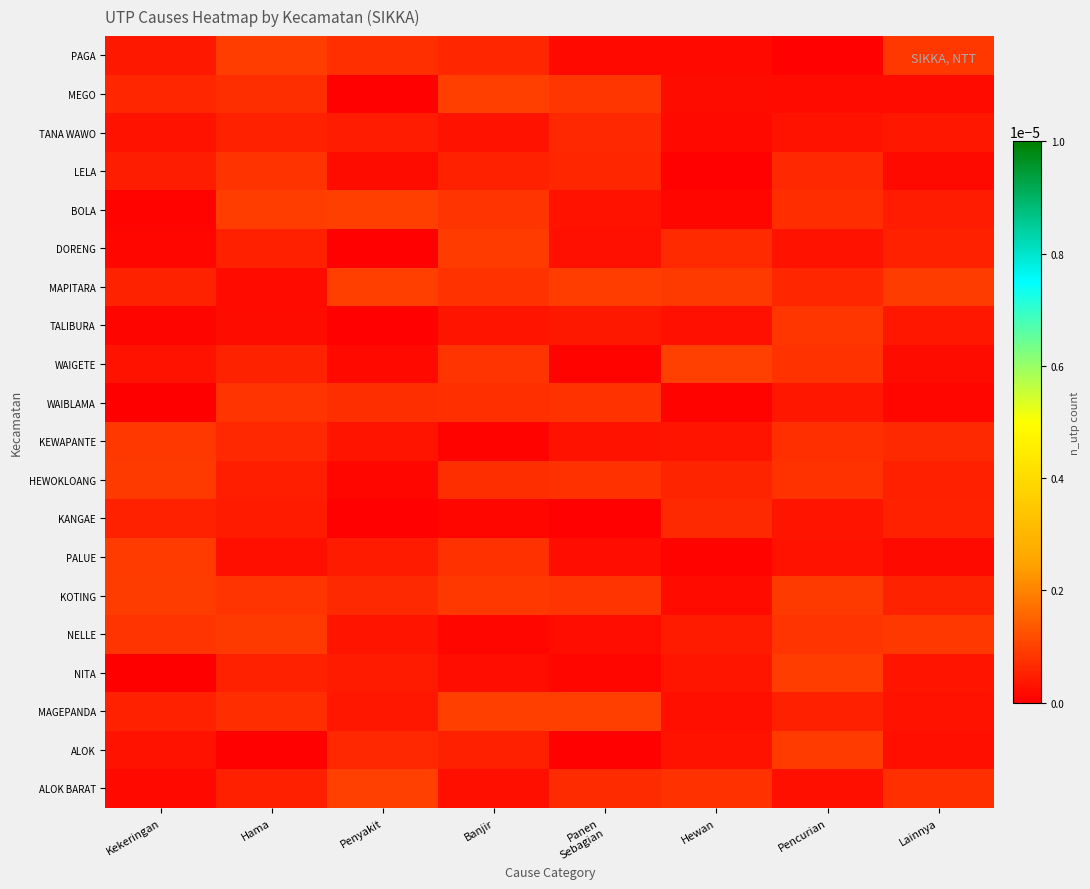

At how many categories does at least one series exceed 0?

8